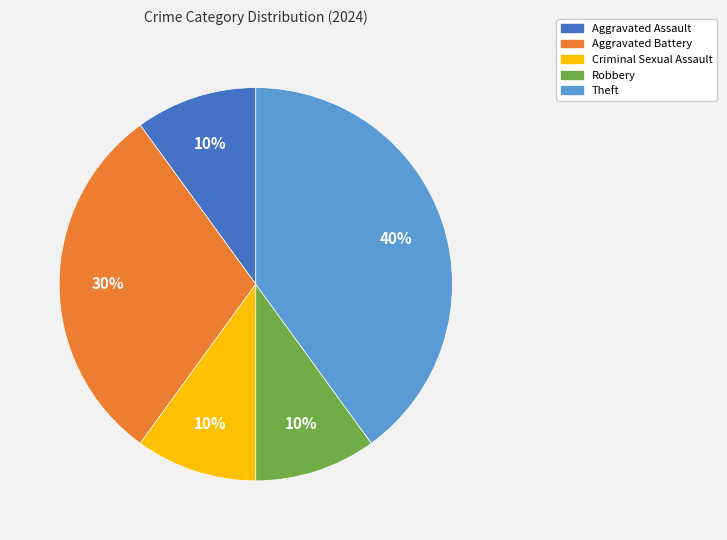

To the nearest percent, what is the difference between the largest and smallest slice percentages?

30%